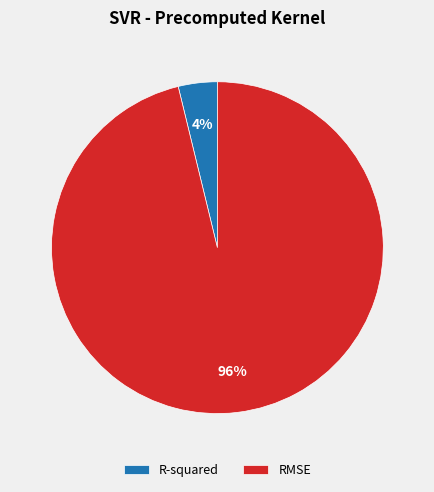

Which category has the biggest portion of the pie?

RMSE